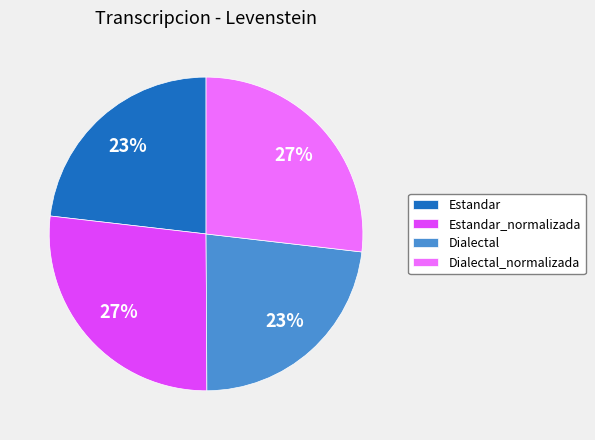

What is the ratio of the value at Estandar to the value at Dialectal_normalizada?

0.9